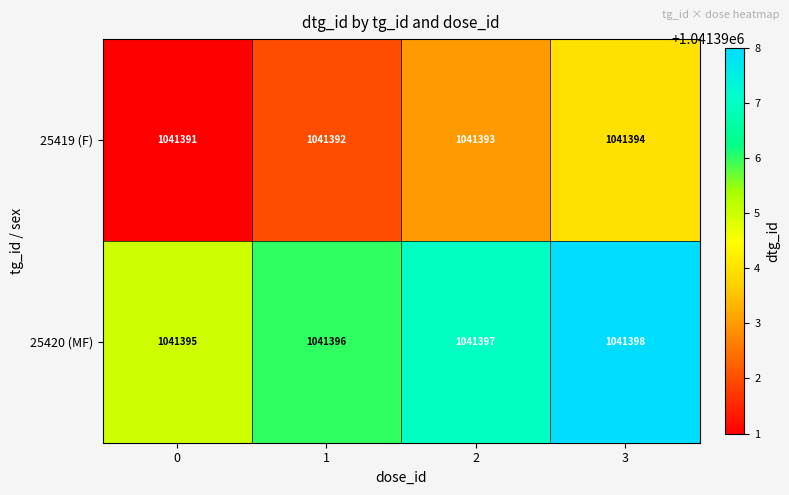

How many data points does each series have?

4